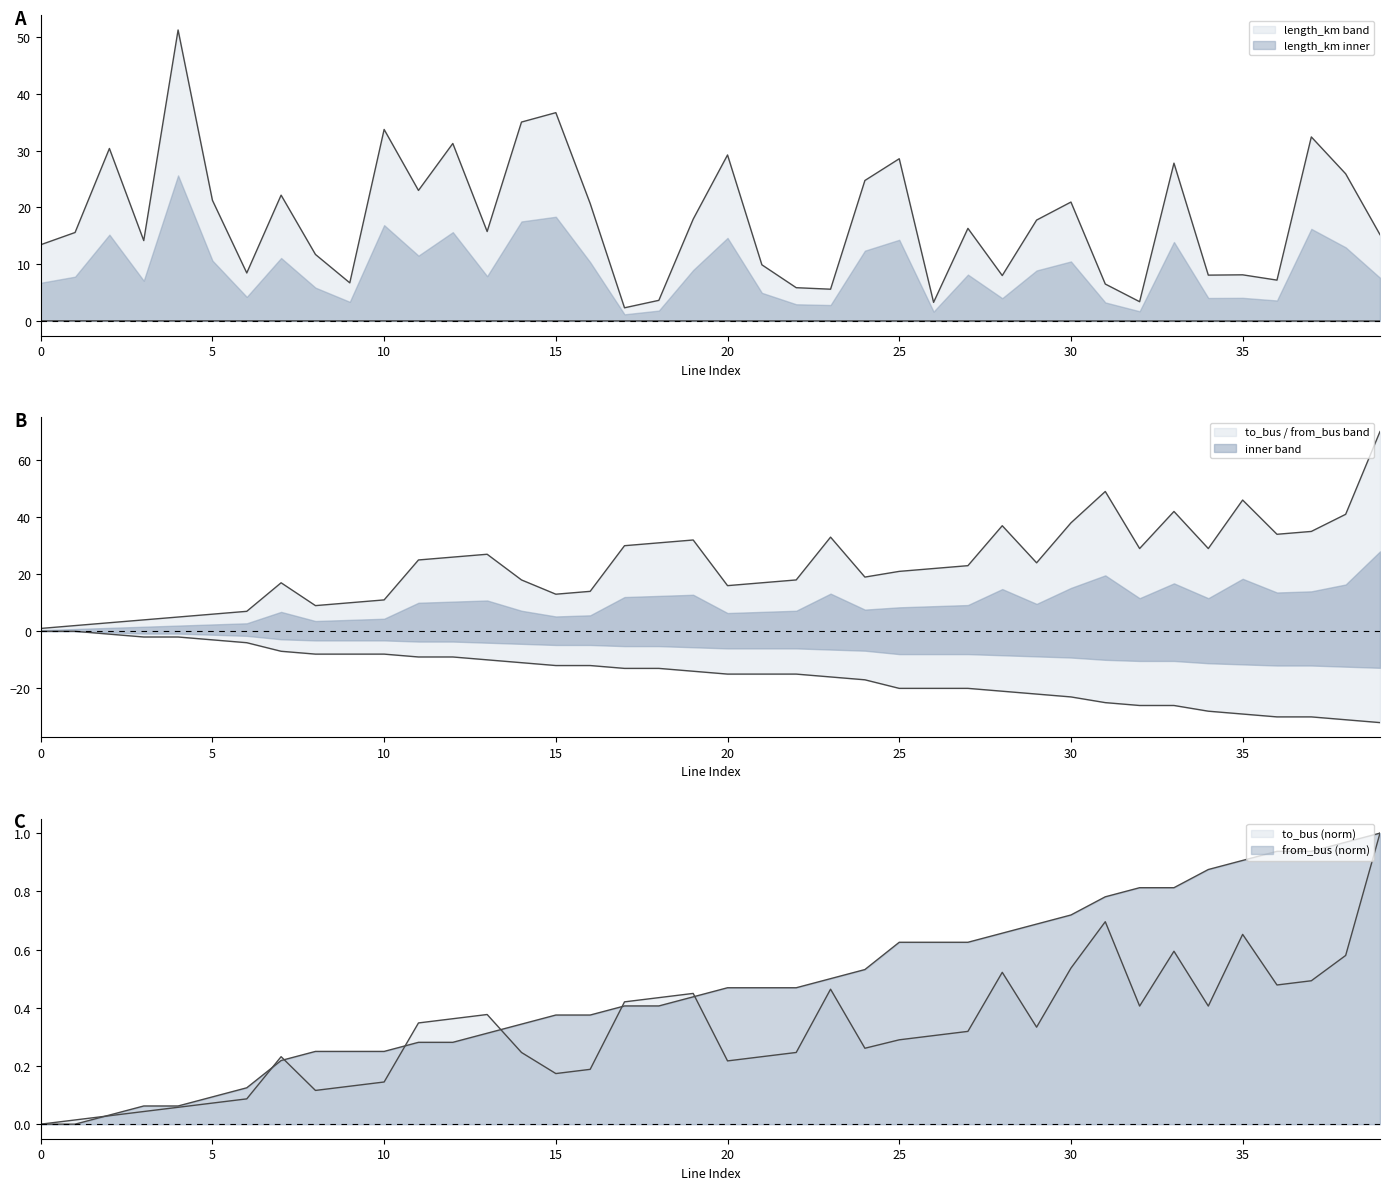

What is the maximum value for length_km?

51.2